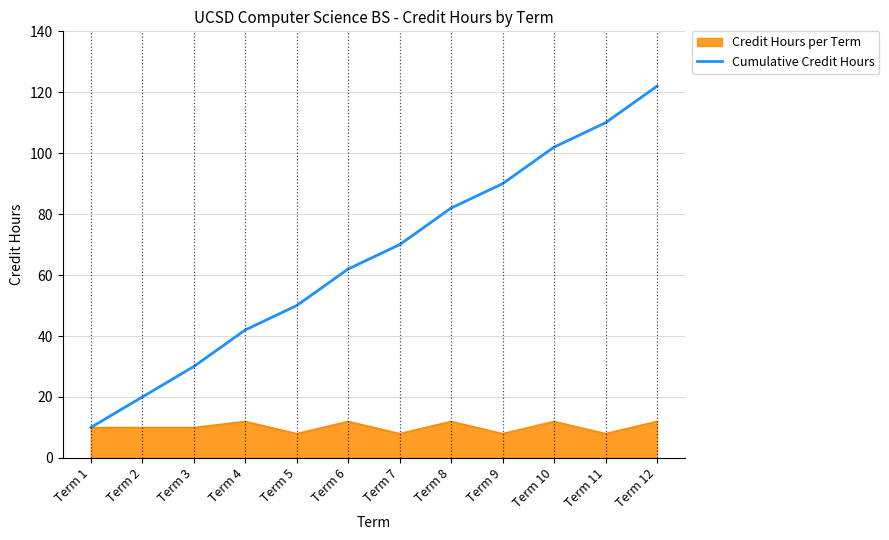

At Term 2, list the series in order from smallest to largest.

Credit Hours per Term, Cumulative Credit Hours